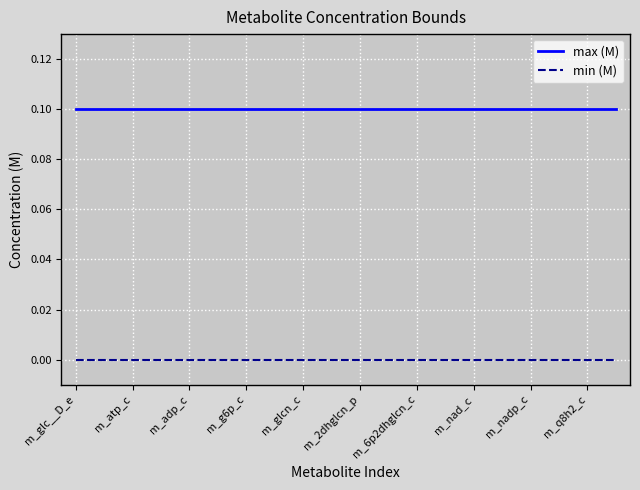

True or false: max (M) and min (M) intersect in this chart.

False